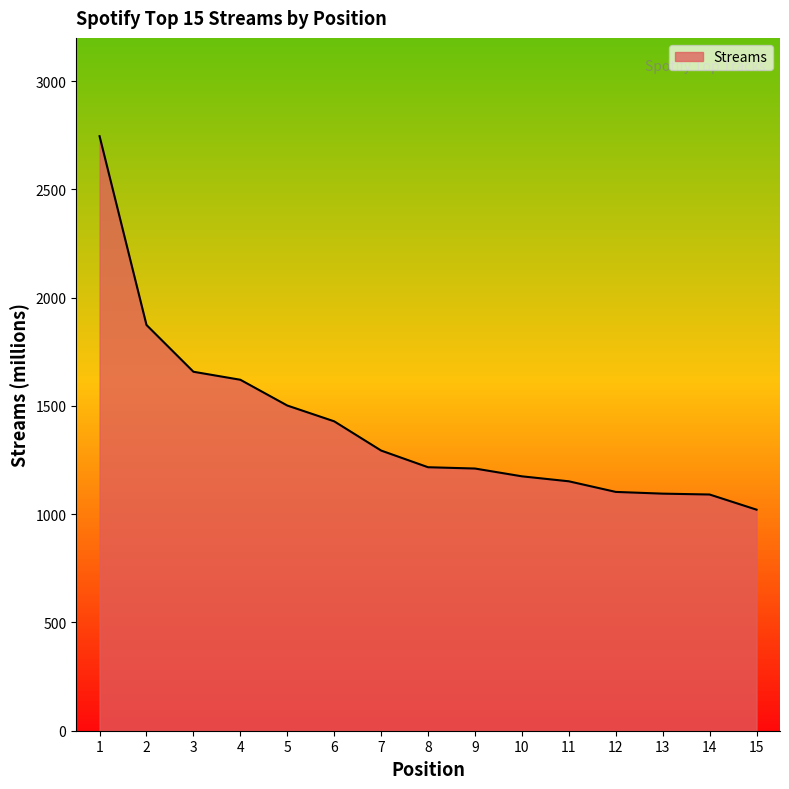

What value does the data have at 1?

2746